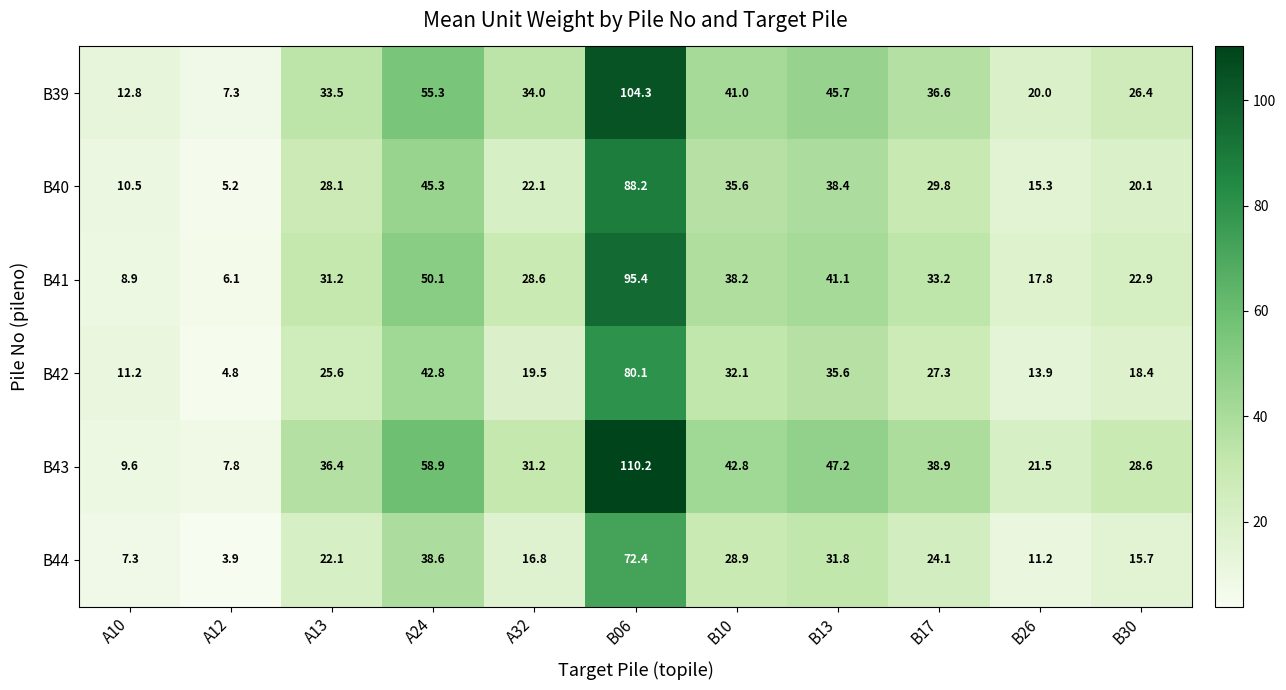

Between A13 and B30, which series saw the biggest shift?

B41